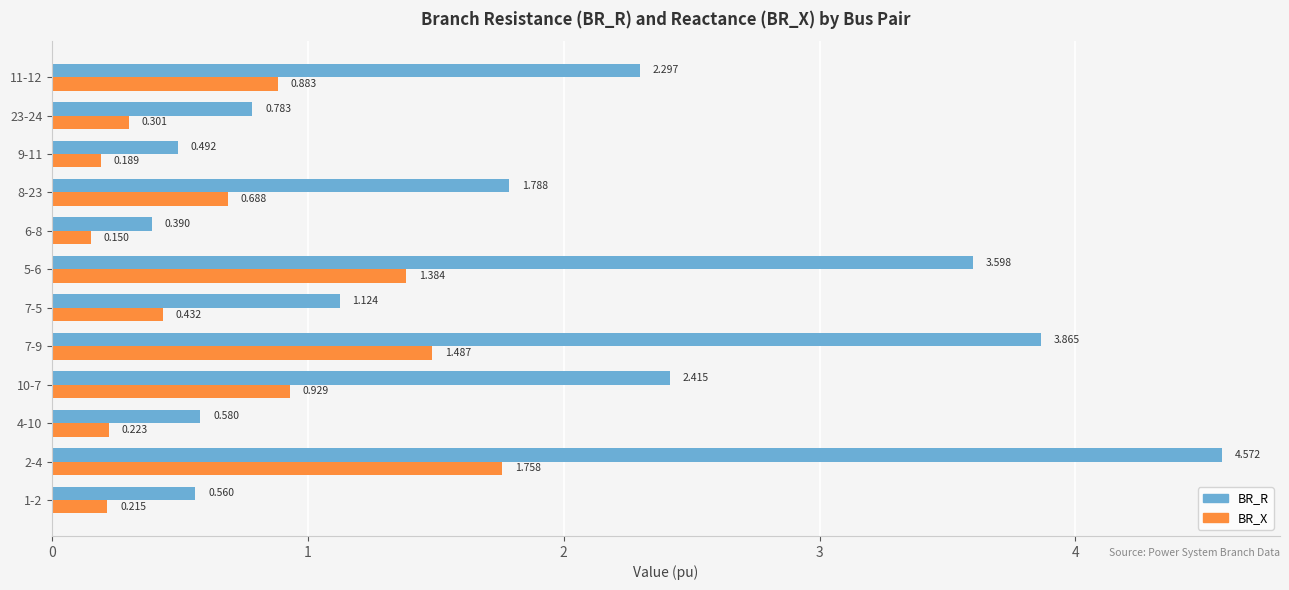

Which series has the largest total across all categories?

BR_R